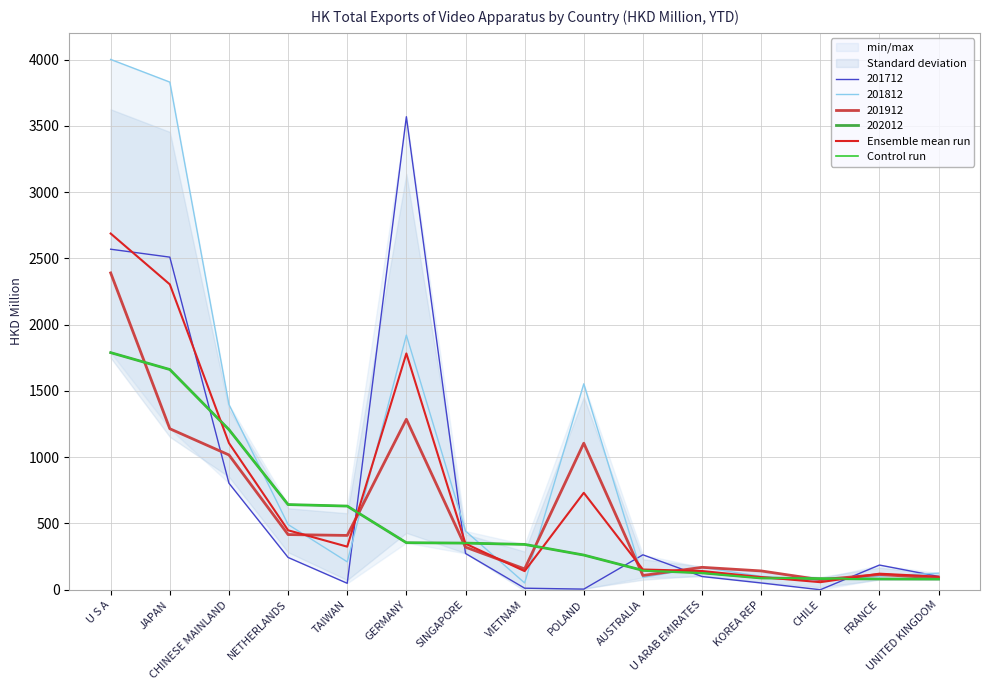

Which series changed the most between TAIWAN and FRANCE?

Control run